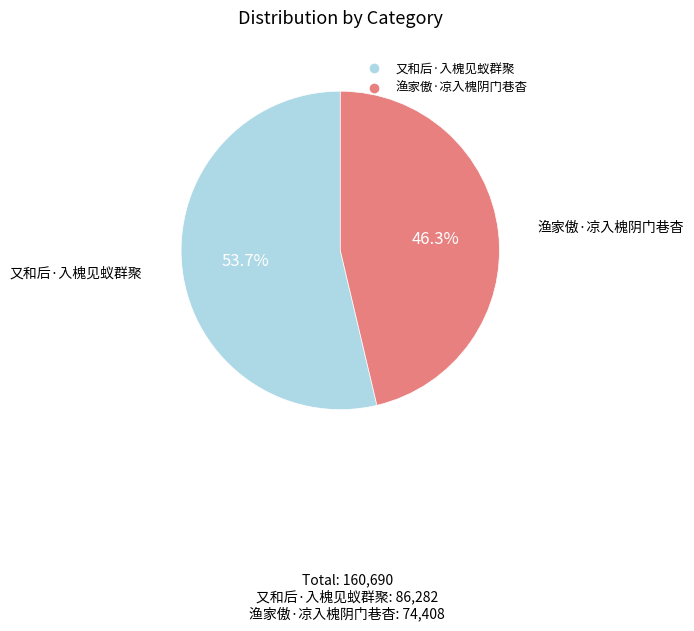

The 渔家傲·凉入槐阴门巷杳 slice represents 34% of the pie. True or false?

False